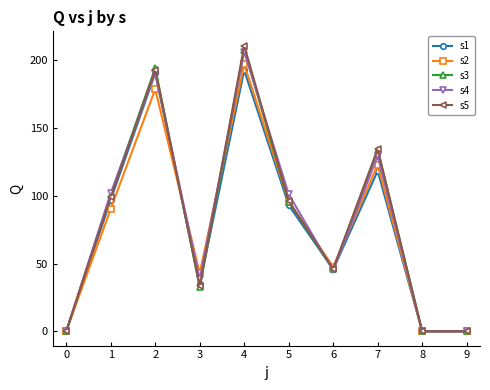

What is the value of the s4 point at the 7th from the left?

45.0